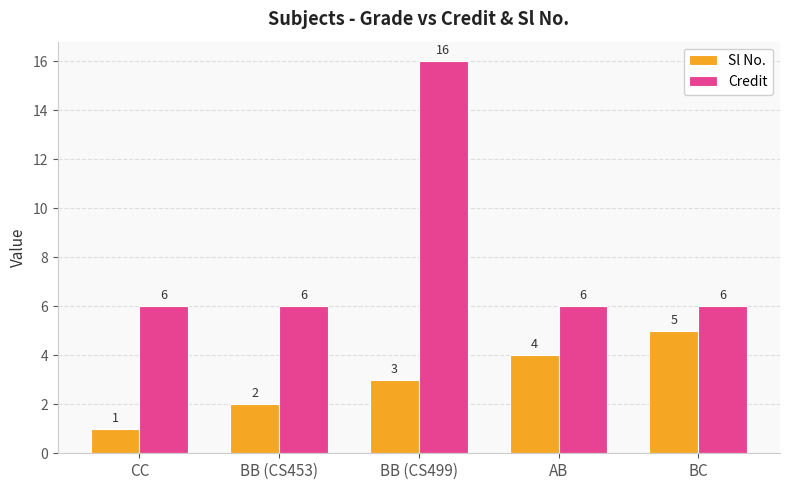

What is the approximate value of Credit at BC, to the nearest 10?

10